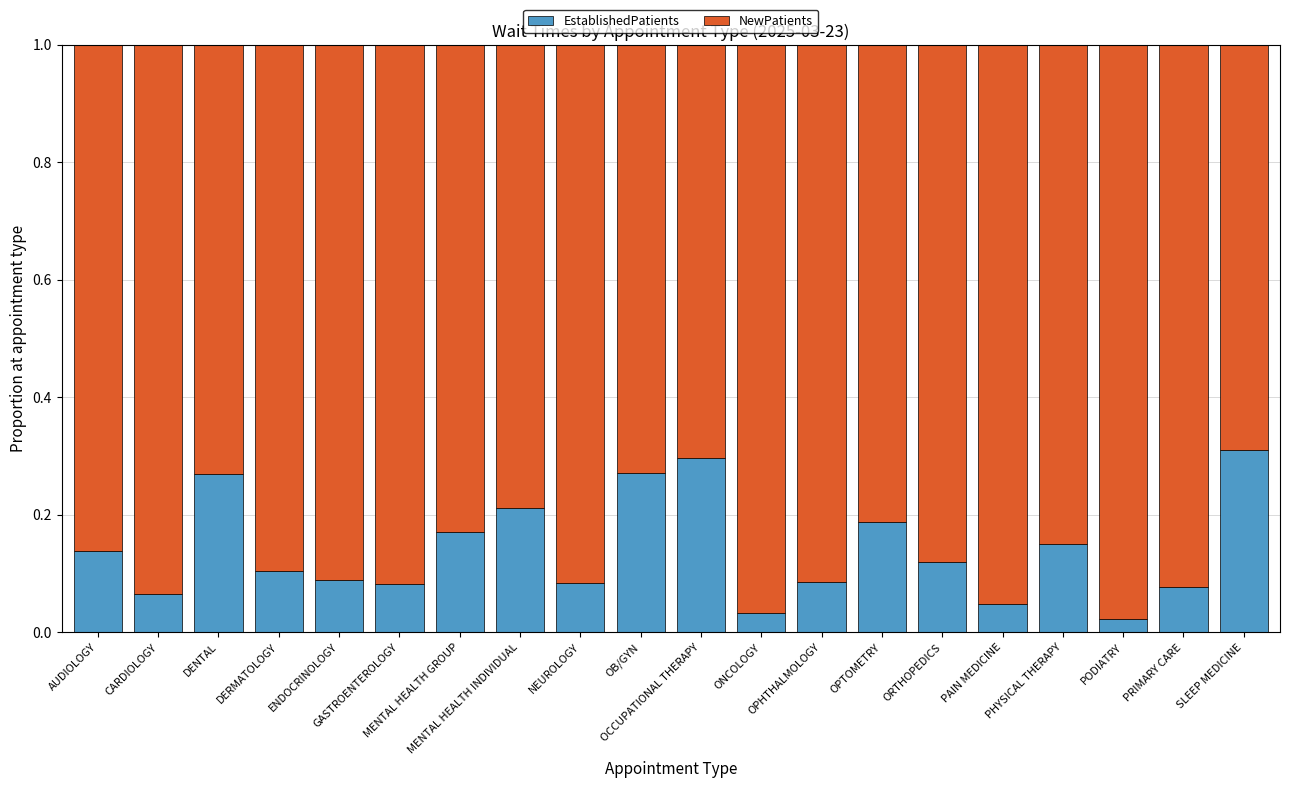

What is the sum of all EstablishedPatients values?

2.8